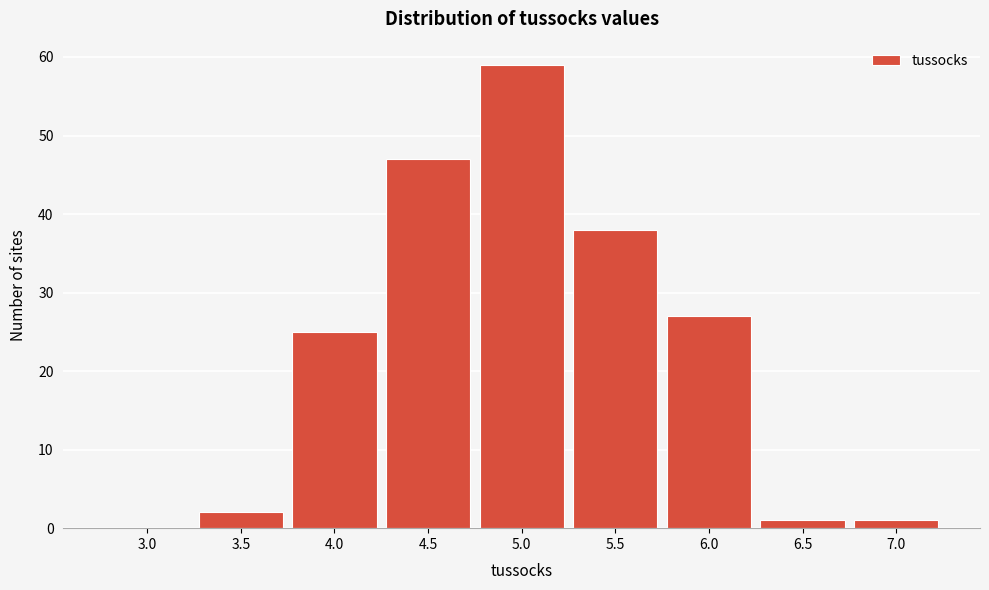

Reading left to right, transcribe all the data shown in this chart.

3.0=0	3.5=2	4.0=25	4.5=47	5.0=59	5.5=38	6.0=27	6.5=1	7.0=1